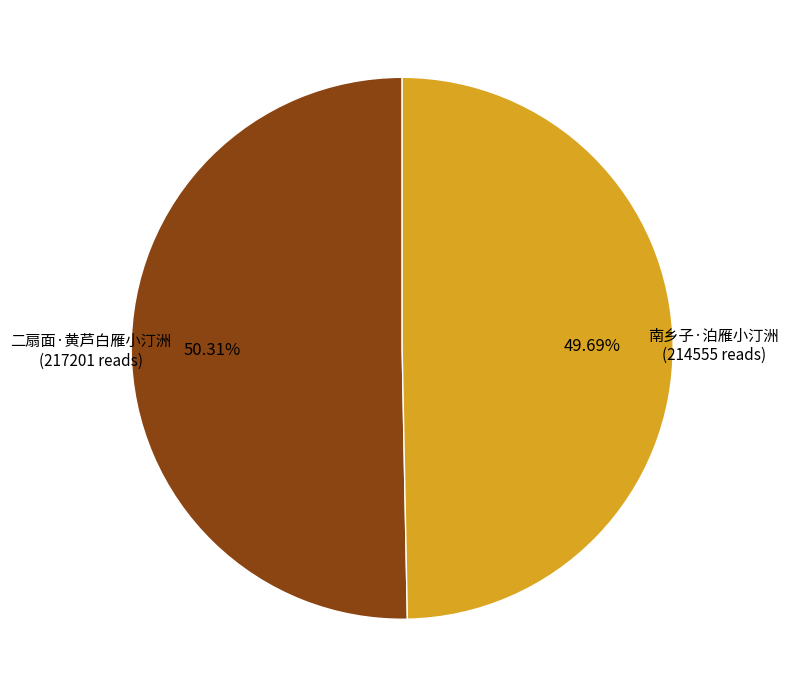

What percentage is the 南乡子·泊雁小汀洲 slice, to the nearest percent?

50%